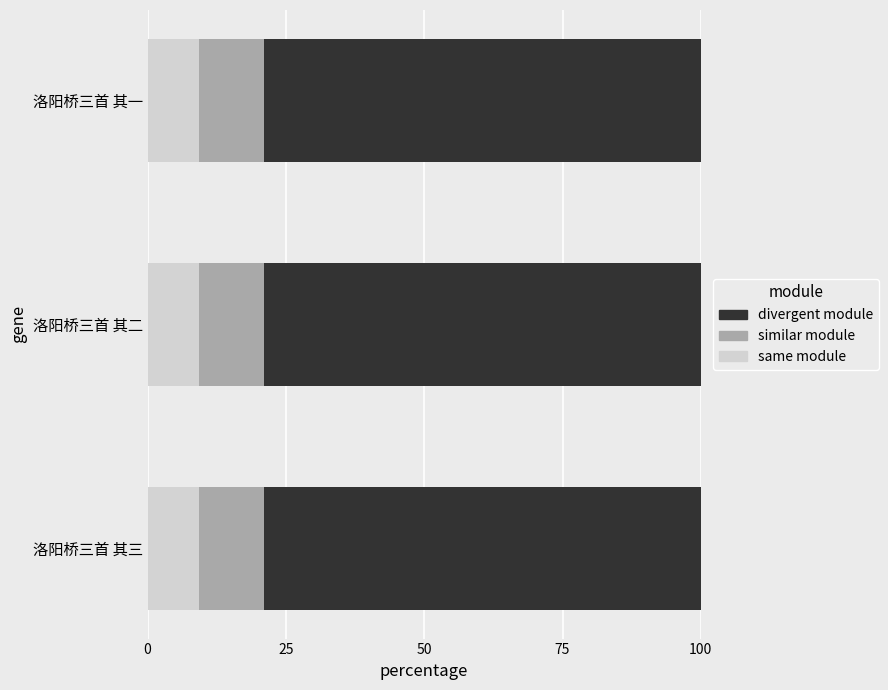

What is the sum of the same module values at 洛阳桥三首 其一 and 洛阳桥三首 其三?

18.7